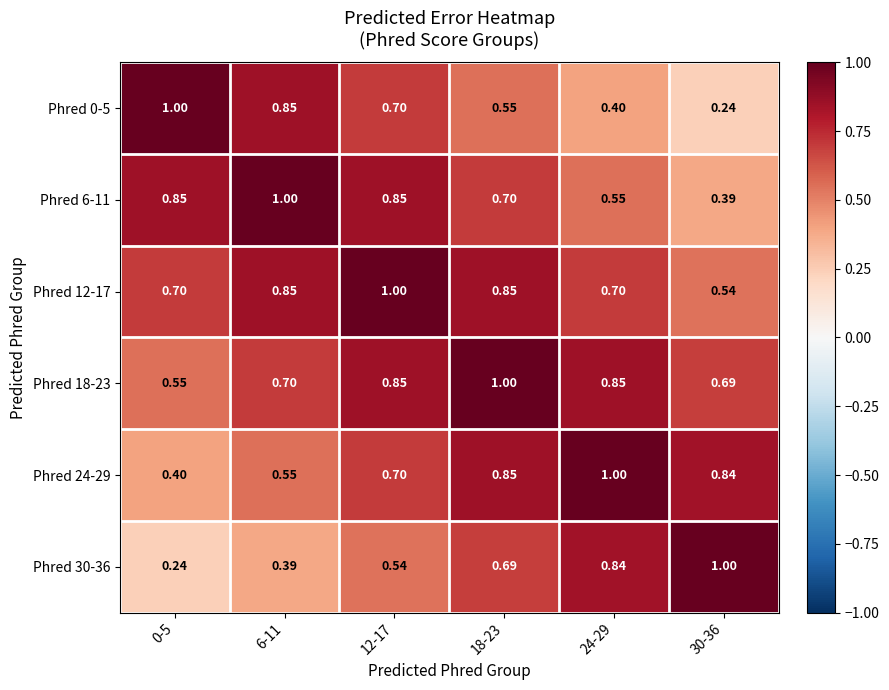

Count the number of data series in this chart.

6